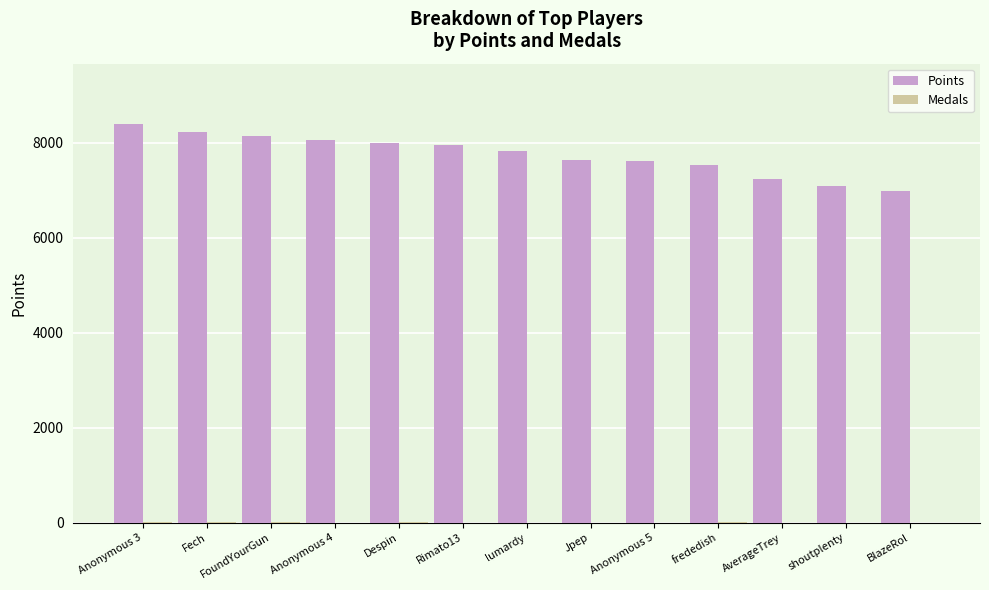

What is the highest value of the Points series?

8406